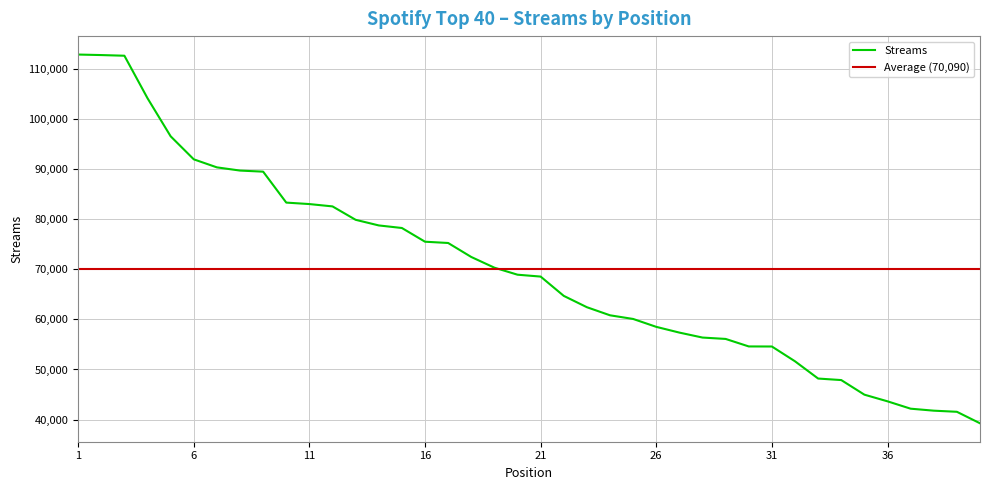

Where does the data first go above 68914?

1